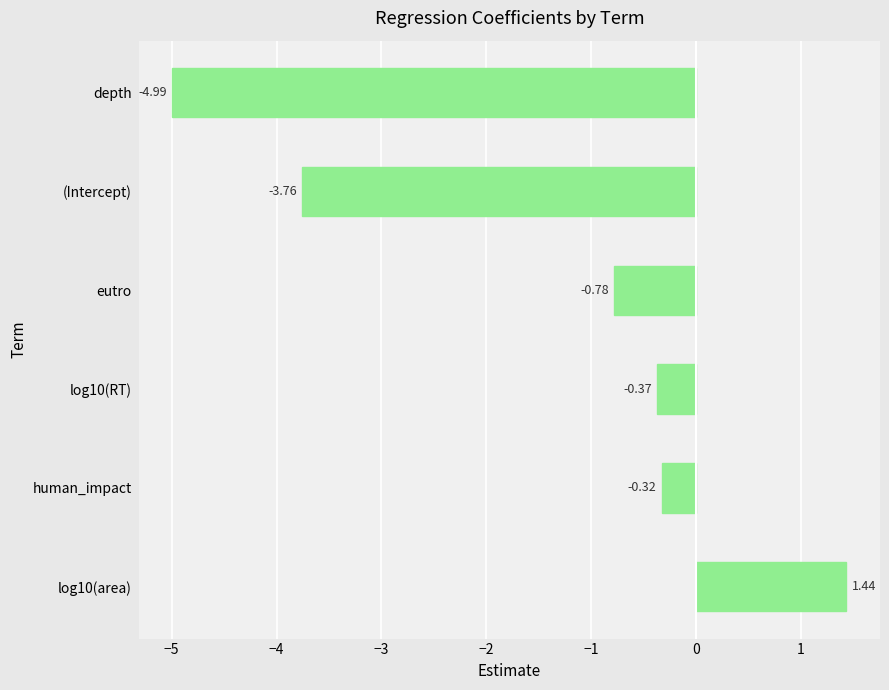

What is the change in value from log10(RT) to depth?

-4.6